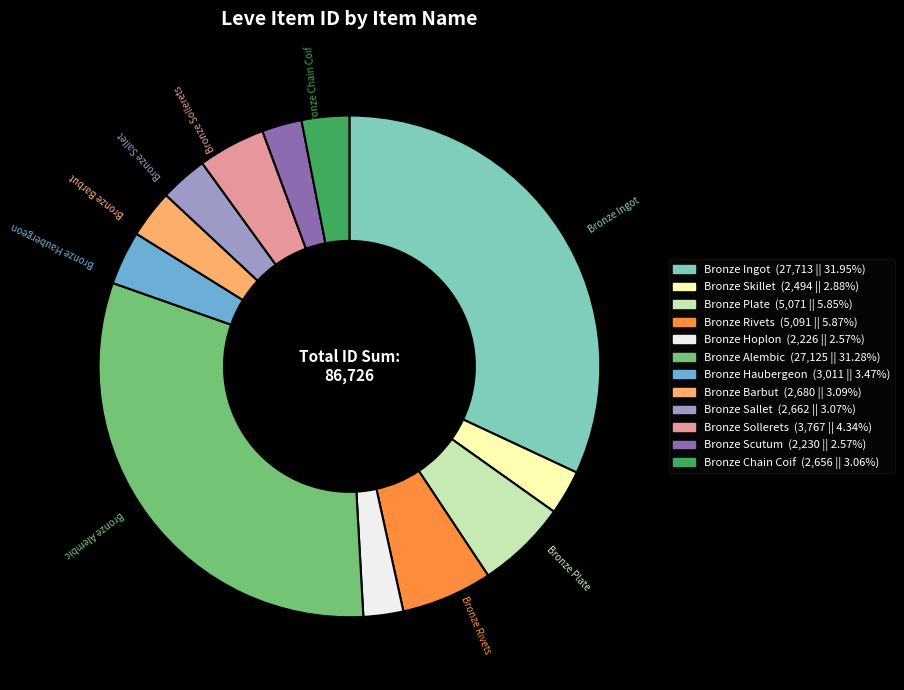

Is there a majority slice in this chart?

No